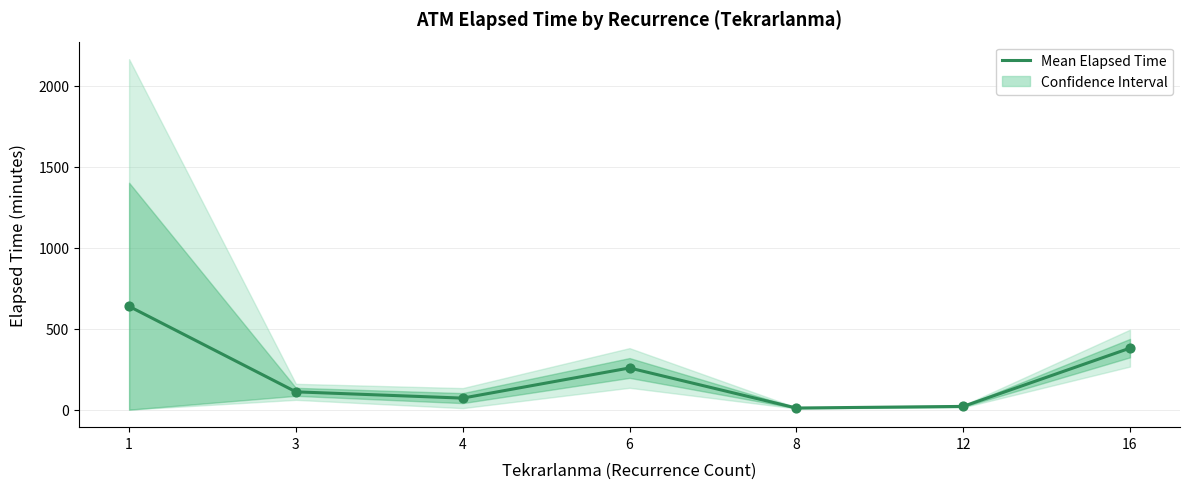

Approximately how many times larger is the value at 4 compared to 6?

0.3